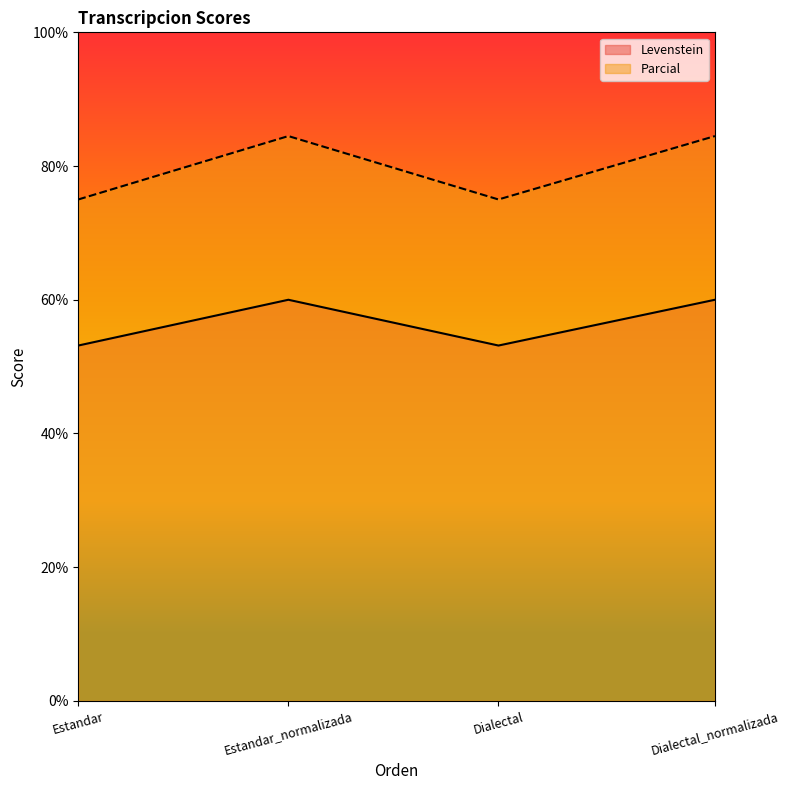

Rank the categories by Parcial value from lowest to highest.

Estandar, Dialectal, Estandar_normalizada, Dialectal_normalizada